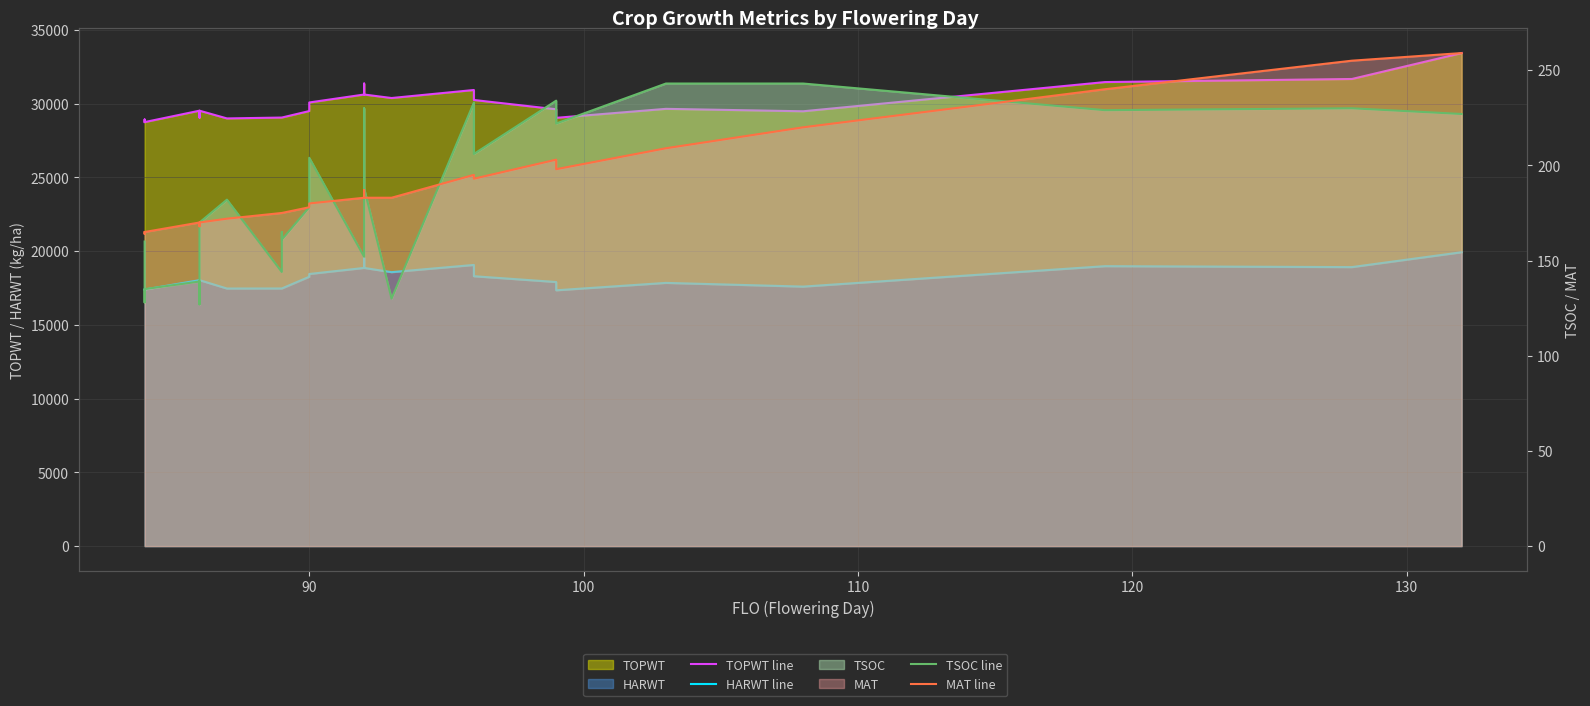

Reading left to right, what are all the values shown in this chart?

TOPWT line: 28741	28917	28741	29514	29048	29514	28990	29049	29049	29049	29489	30071	30610	31354	30610	30373	30917	30240	29609	29030	29639	29474	31454	31663	33420
HARWT line: 17392	17360	17392	18027	17459	18027	17459	17462	17462	17462	18256	18444	18855	19537	18855	18569	19058	18293	17900	17339	17841	17589	18974	18911	19919
TSOC line: 160	128	135	139	127	170	182	144	165	161	178	204	152	230	188	130	233	206	234	222	243	243	229	230	227
MAT line: 165	164	165	170	168	170	172	175	175	175	178	180	183	187	183	183	195	193	203	198	209	220	240	255	259